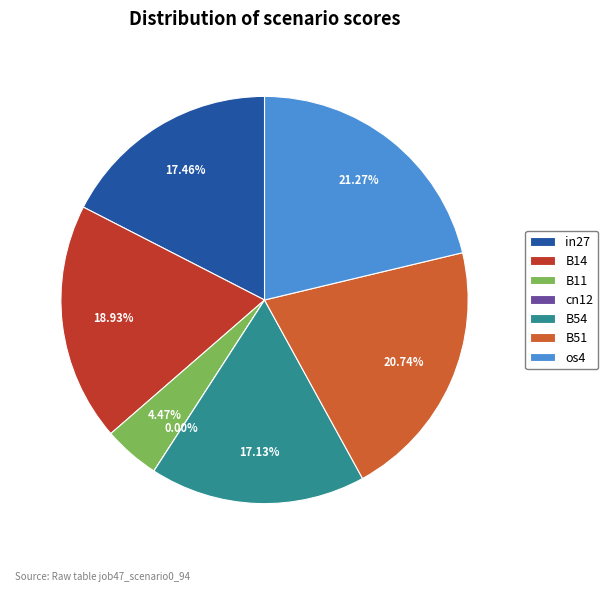

Rank the categories by value from lowest to highest.

cn12, B11, B54, in27, B14, B51, os4